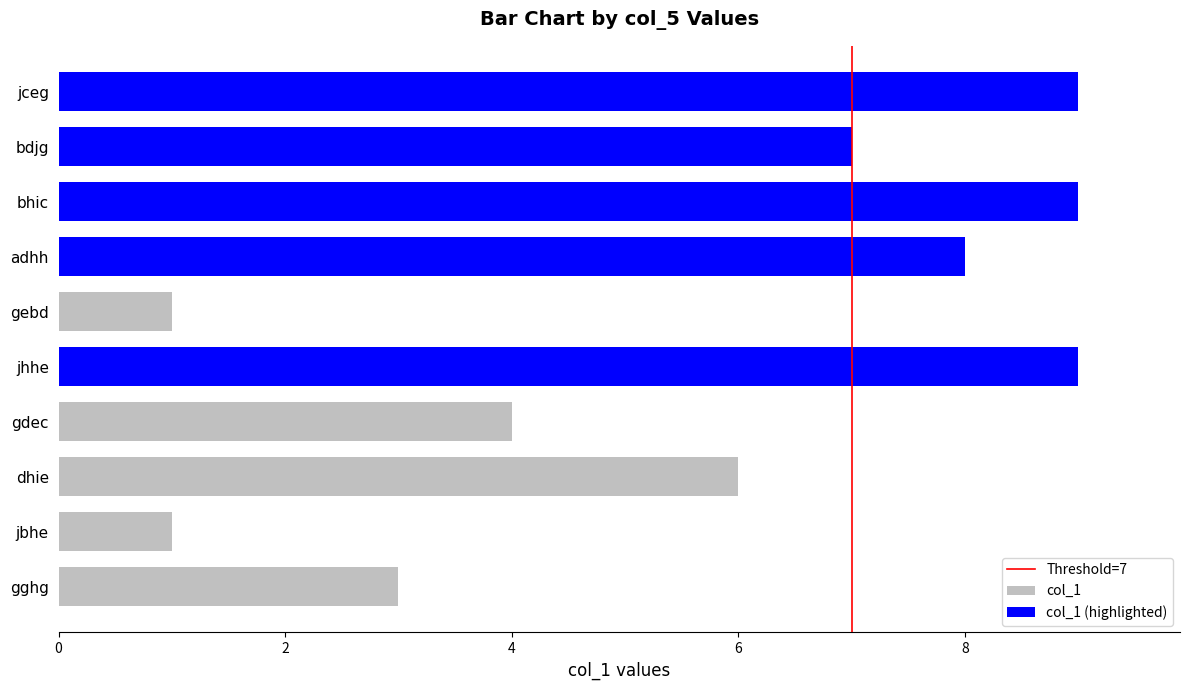

The value at 2 is 1. True or false?

True